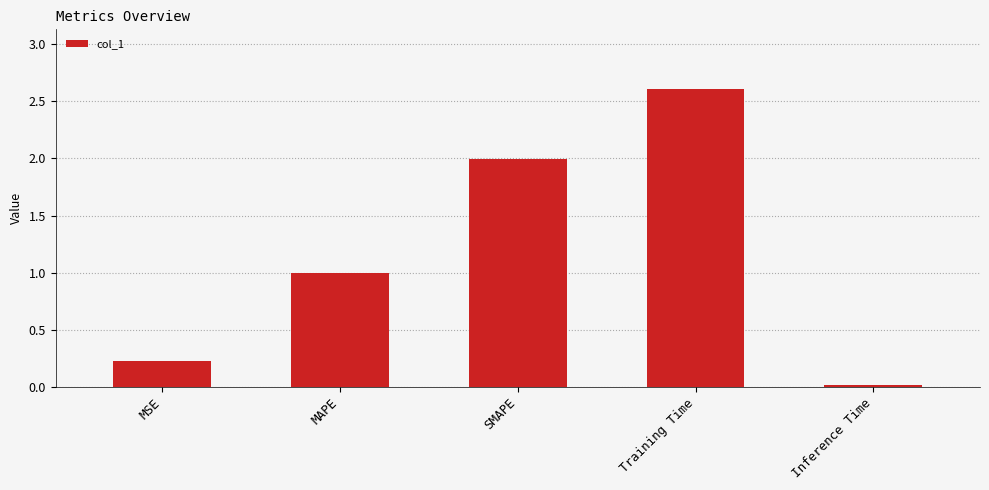

What is the average value?

1.2